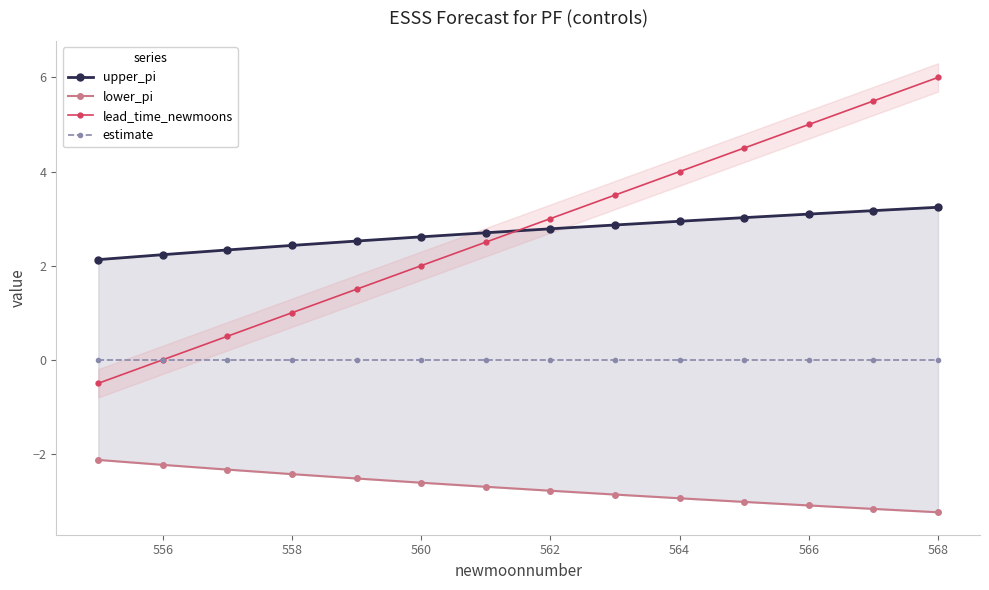

True or false: lead_time_newmoons has more than 0 points higher than both neighbors.

False